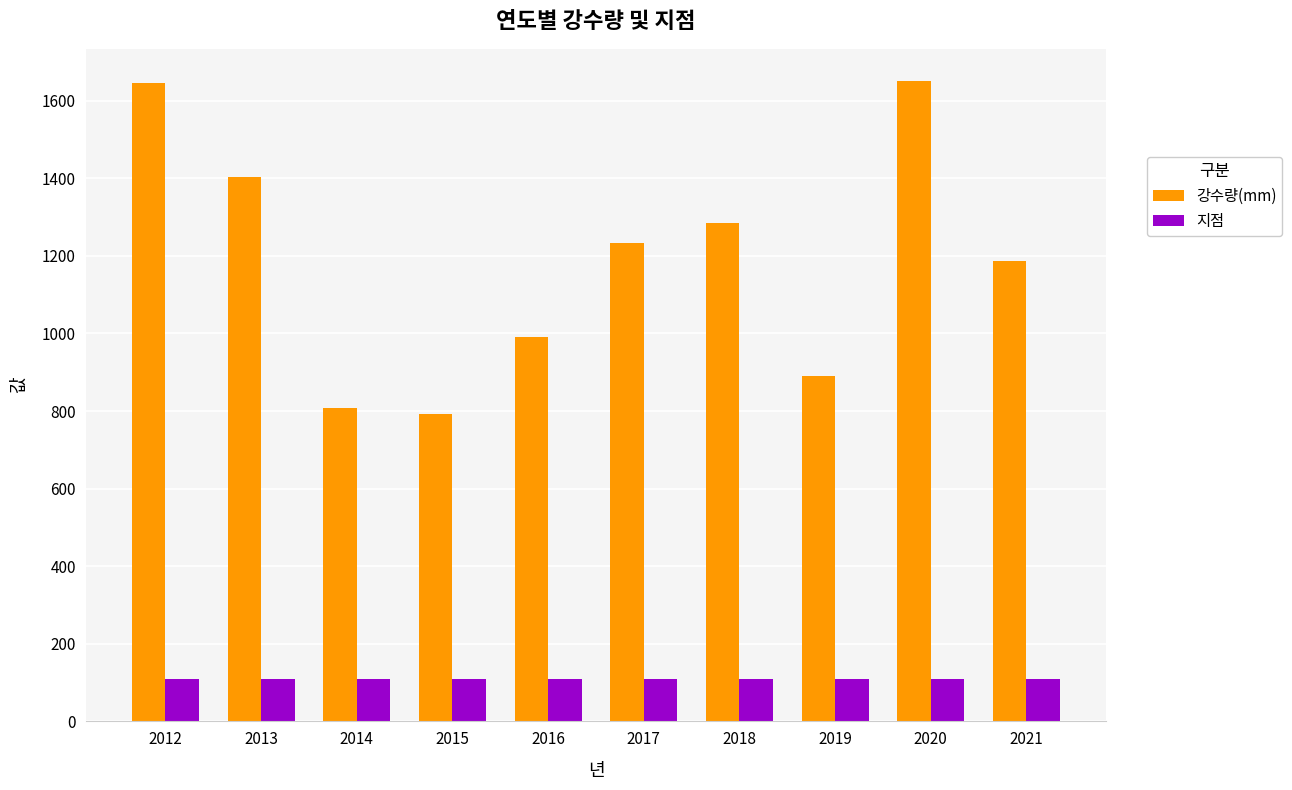

Rank the series at 2013 from highest to lowest value.

강수량(mm), 지점